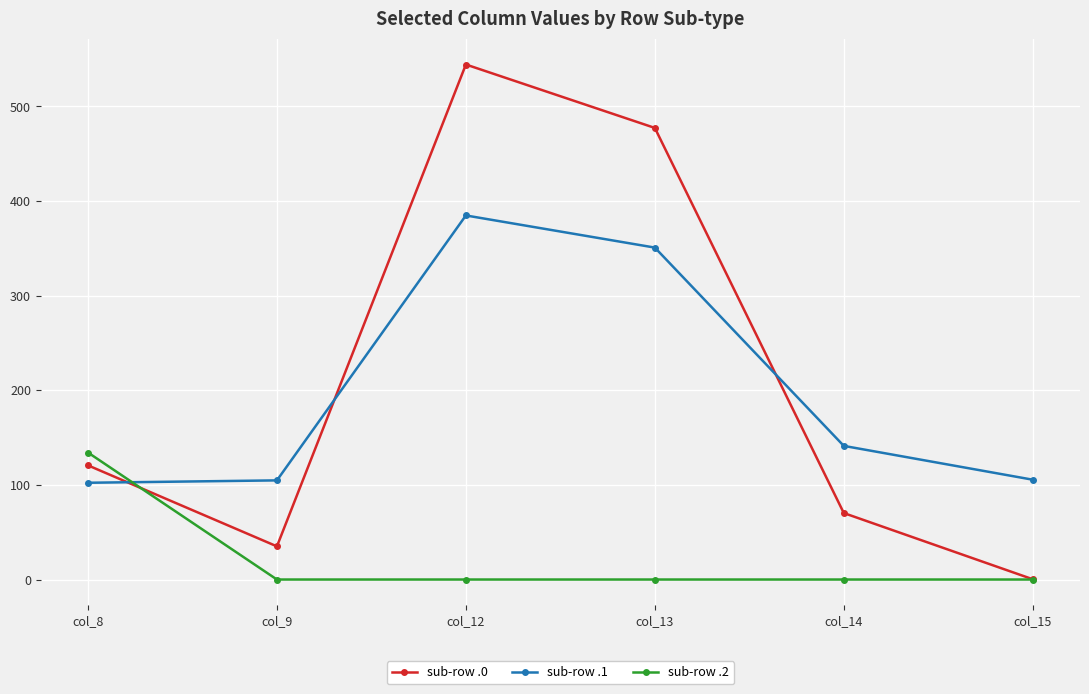

Between which two adjacent categories do sub-row .0 and sub-row .1 first intersect?

col_8 and col_9